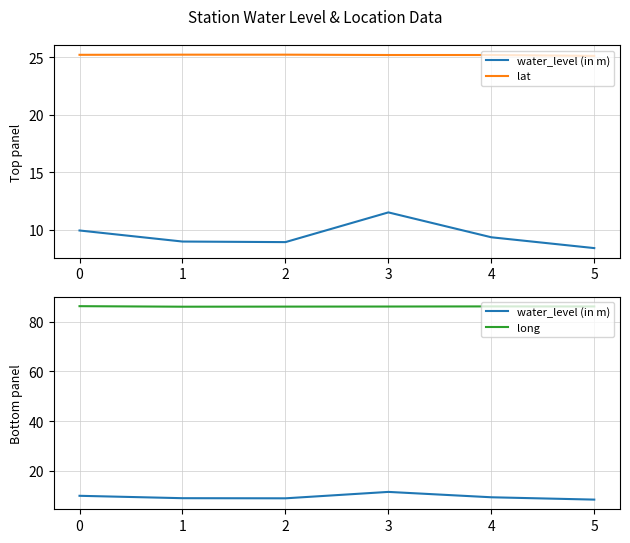

How many data points does each series have?

6